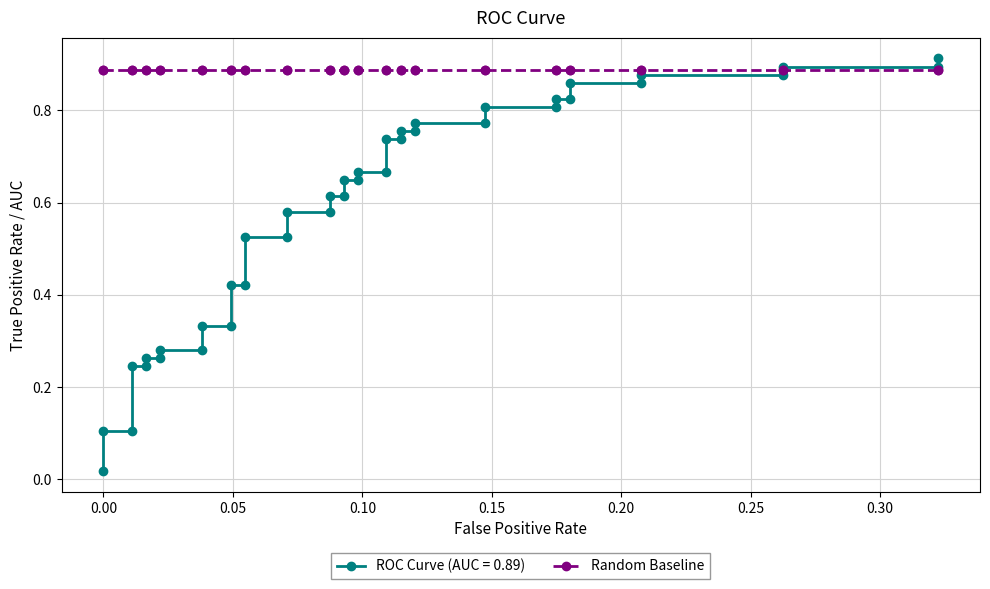

Reading left to right, extract all data points from this chart.

0.0	0.1	0.1	0.2	0.2	0.3	0.3	0.3	0.3	0.3	0.3	0.4	0.4	0.5	0.5	0.6	0.6	0.6	0.6	0.6	0.6	0.7	0.7	0.7	0.7	0.8	0.8	0.8	0.8	0.8	0.8	0.8	0.8	0.9	0.9	0.9	0.9	0.9	0.9	0.9